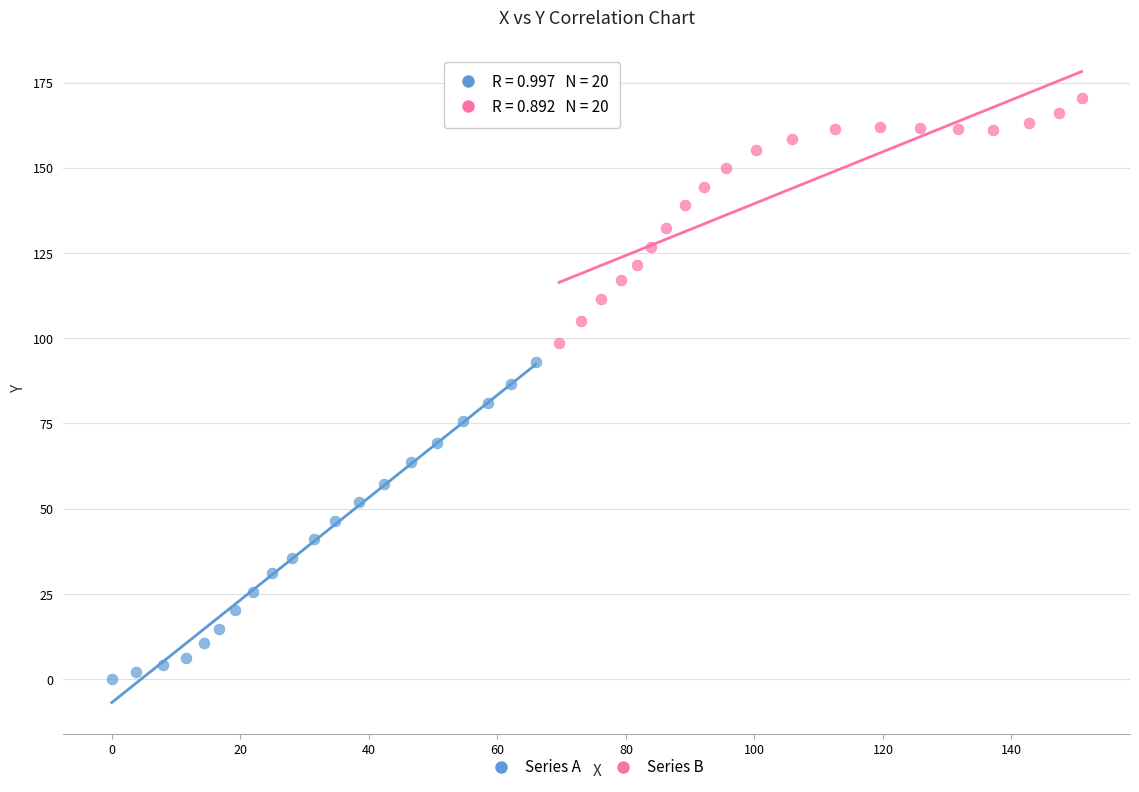

Which series contains the lowest Y value?

Series A